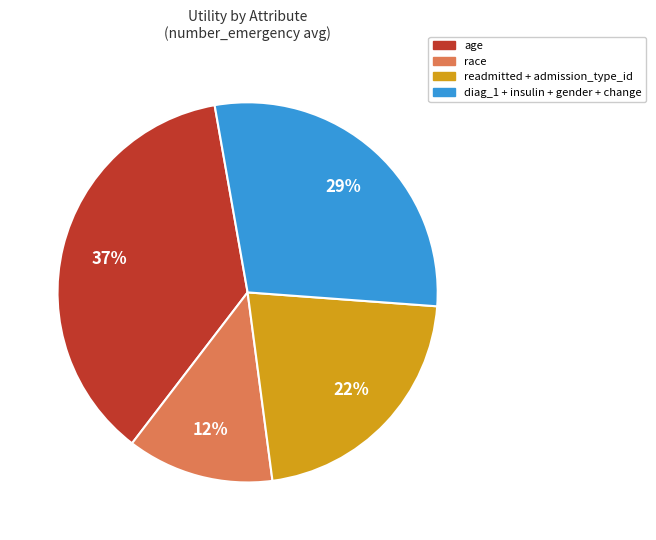

Does any single category account for the majority?

No